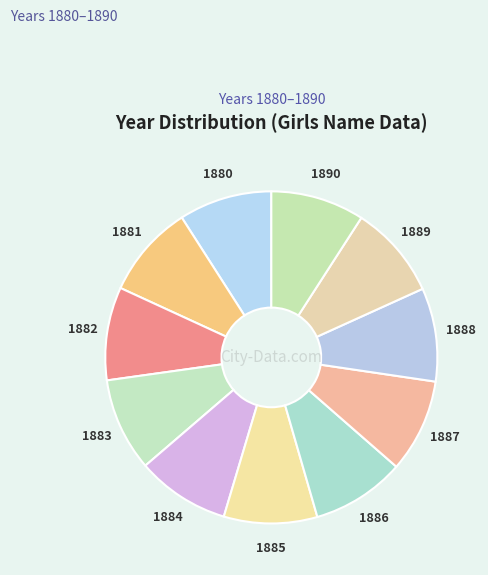

What is the ratio of the value at 1884 to the value at 1882?

1.0